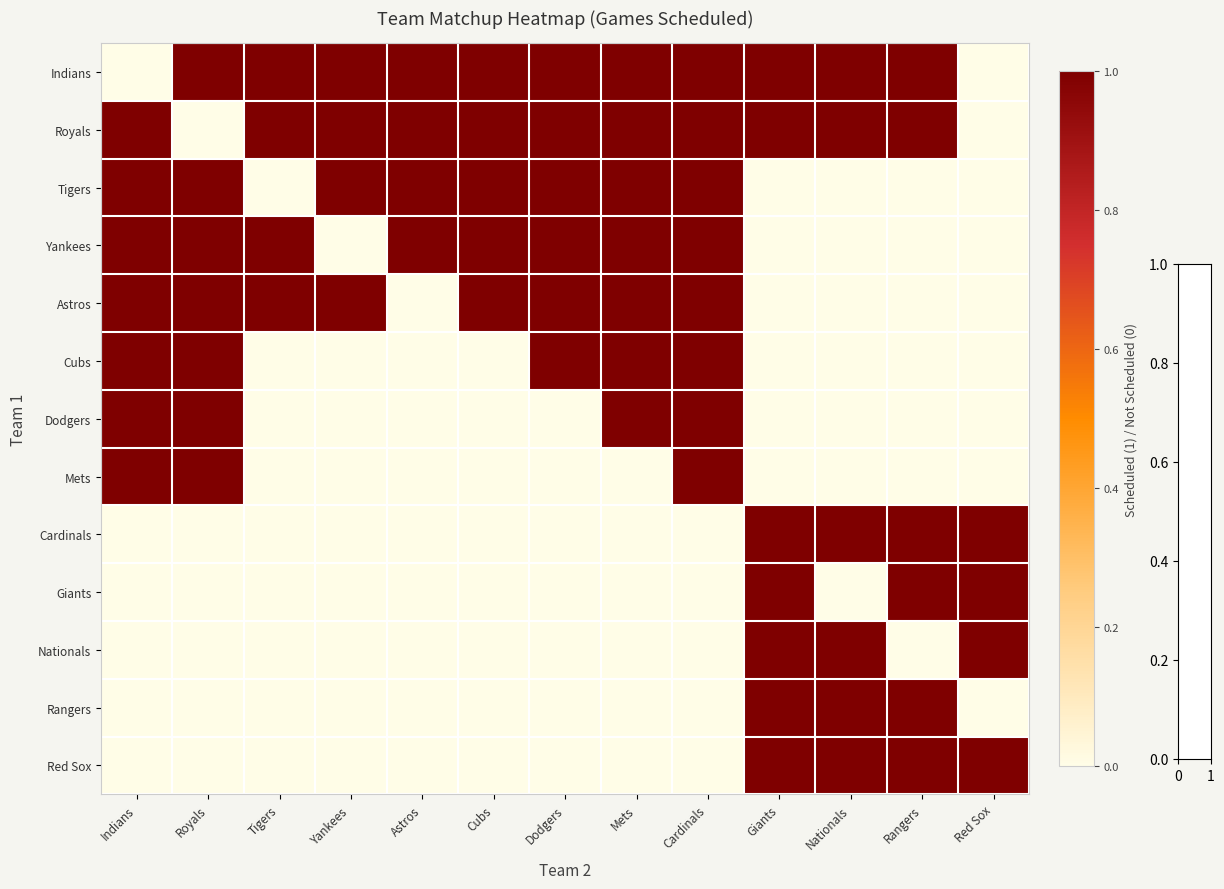

Count the number of data series in this chart.

13